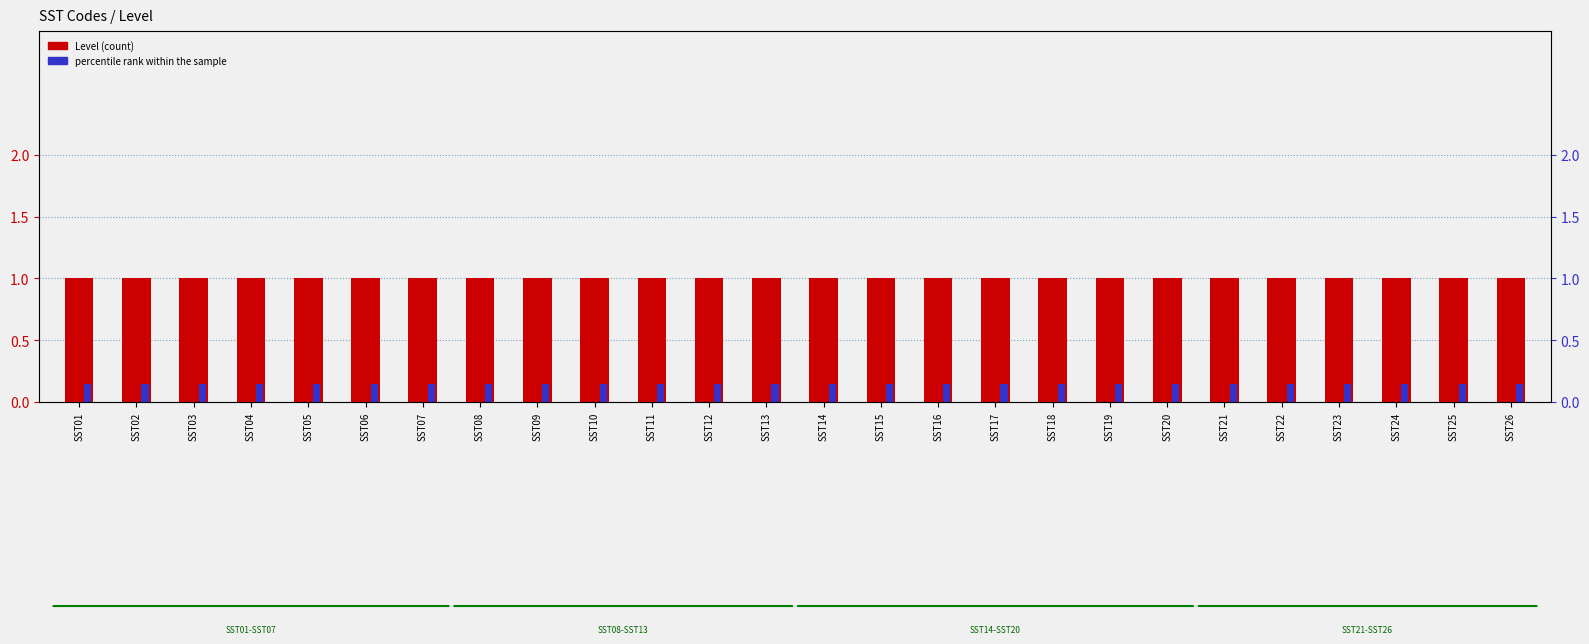

What is the value of the Level bar at the 20th from the left?

1.0